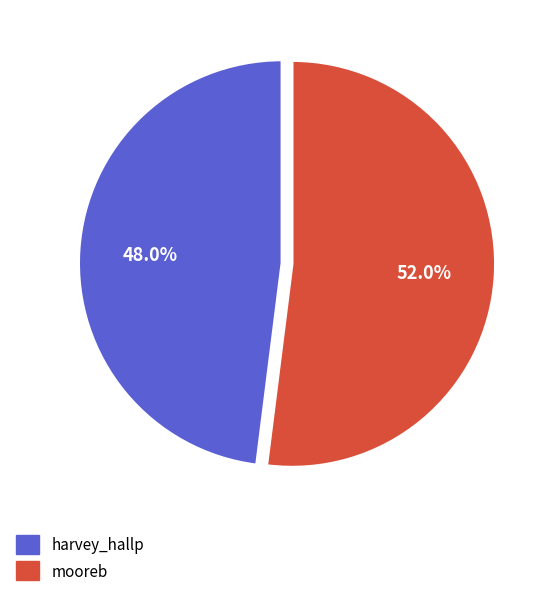

Count the number of slices in the pie.

2